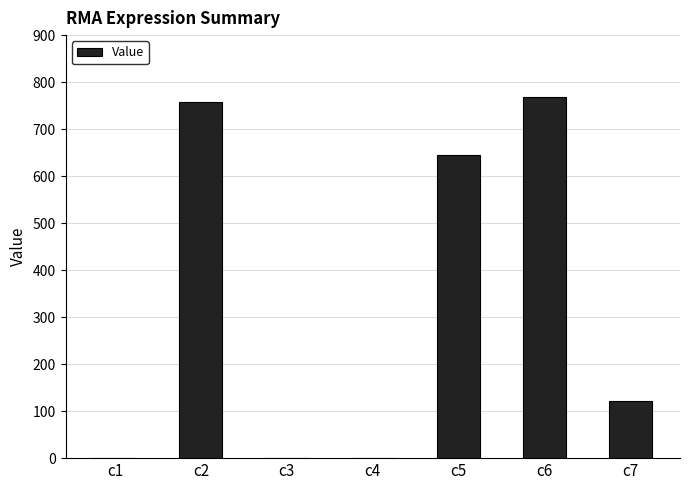

The value at c5 is 1016.5. True or false?

False